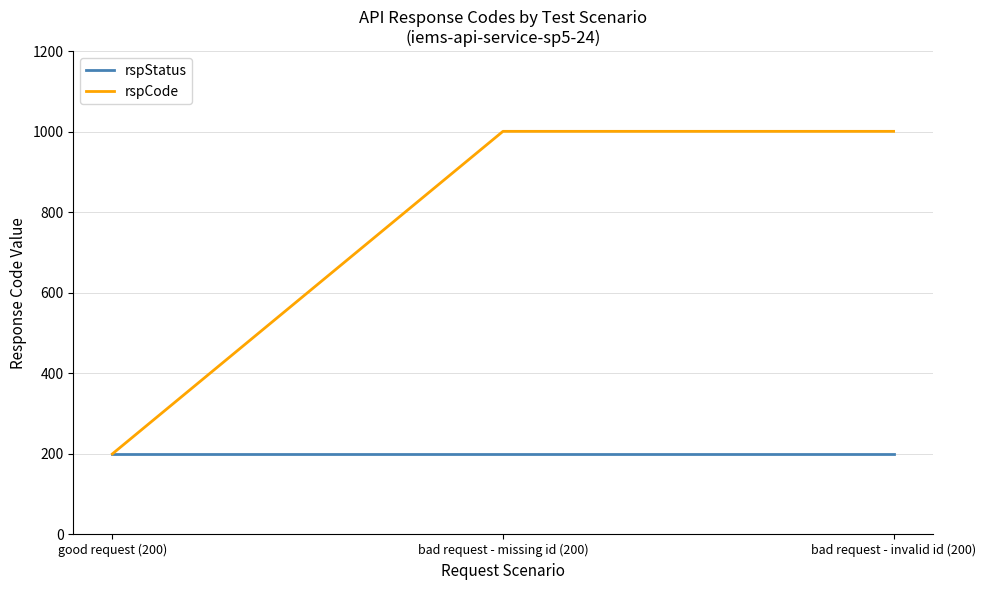

What is the minimum value shown in the chart?

200